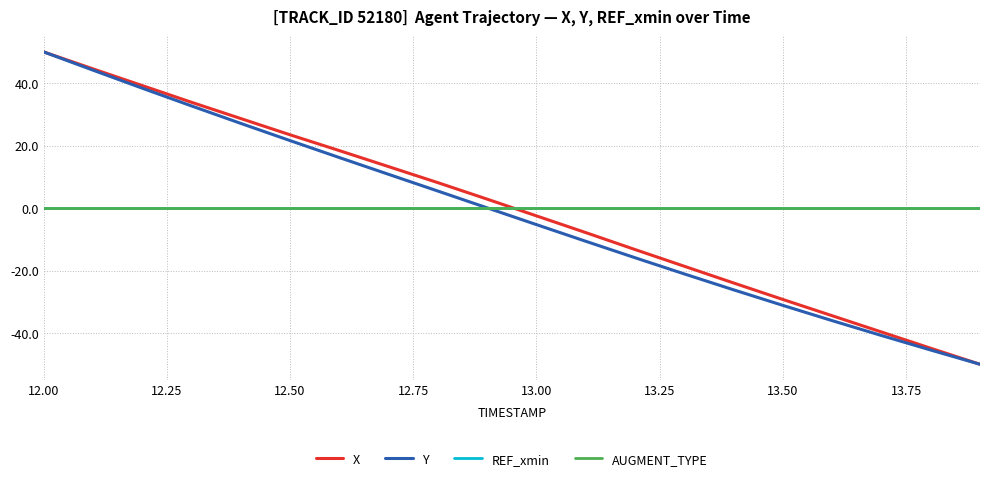

Reading left to right, what are all the values shown in this chart?

X: 50.0	44.6	39.2	33.9	28.7	23.5	18.4	13.3	8.1	2.9	-2.5	-7.8	-13.3	-18.6	-24.0	-29.3	-34.5	-39.7	-44.9	-50.0
Y: 50.0	44.2	38.4	32.7	27.1	21.6	16.2	10.8	5.4	0.1	-5.3	-10.6	-15.9	-21.1	-26.2	-31.1	-36.0	-40.8	-45.4	-50.0
REF_xmin: 0.0	0.0	0.0	0.0	0.0	0.0	0.0	0.0	0.0	0.0	0.0	0.0	0.0	0.0	0.0	0.0	0.0	0.0	0.0	0.0
AUGMENT_TYPE: 0.0	0.0	0.0	0.0	0.0	0.0	0.0	0.0	0.0	0.0	0.0	0.0	0.0	0.0	0.0	0.0	0.0	0.0	0.0	0.0